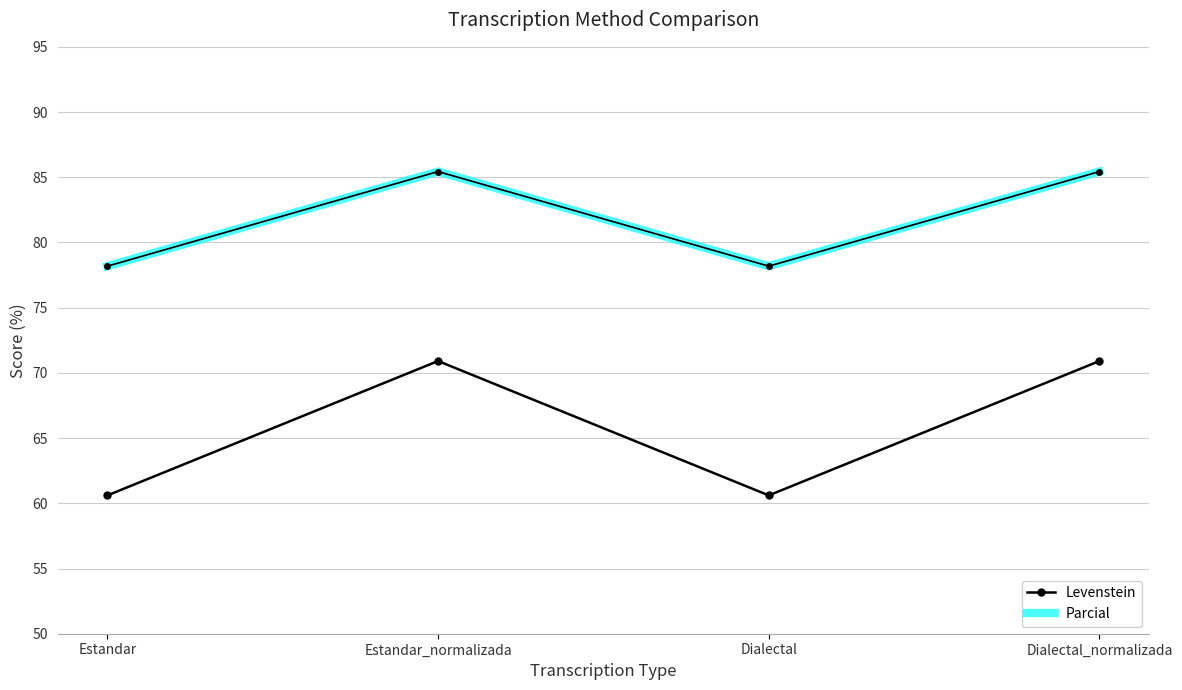

Reading right to left, list all the values displayed in this chart.

Levenstein: Dialectal_normalizada=70.9	Dialectal=60.6	Estandar_normalizada=70.9	Estandar=60.6
Parcial: Dialectal_normalizada=85.4	Dialectal=78.2	Estandar_normalizada=85.4	Estandar=78.2